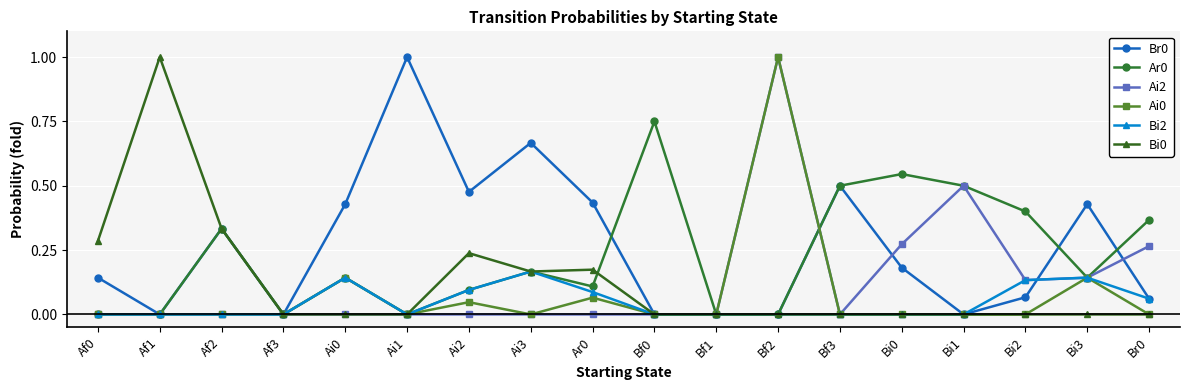

At which category is the sum across all series the highest?

Bf2